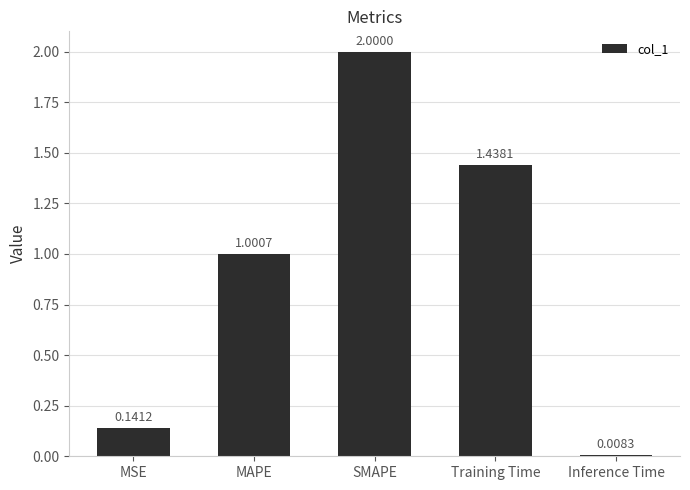

What is the difference between the second highest and second lowest values?

1.3